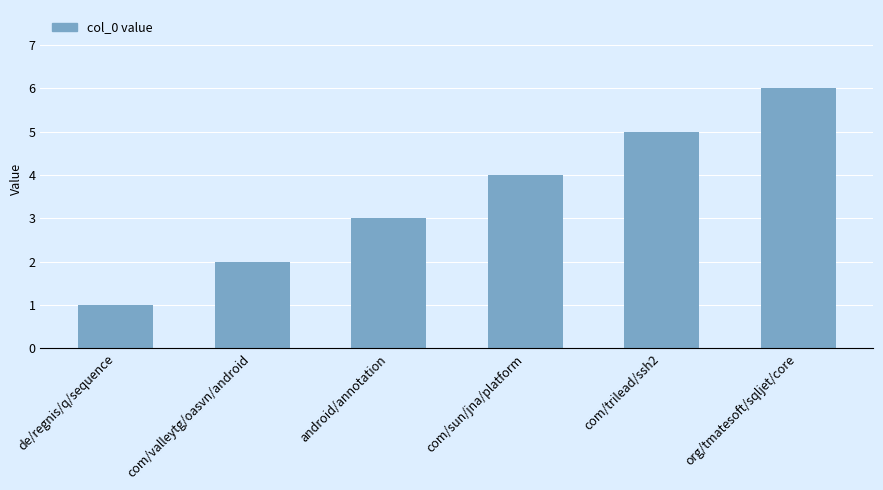

What is the maximum value shown in the chart?

6